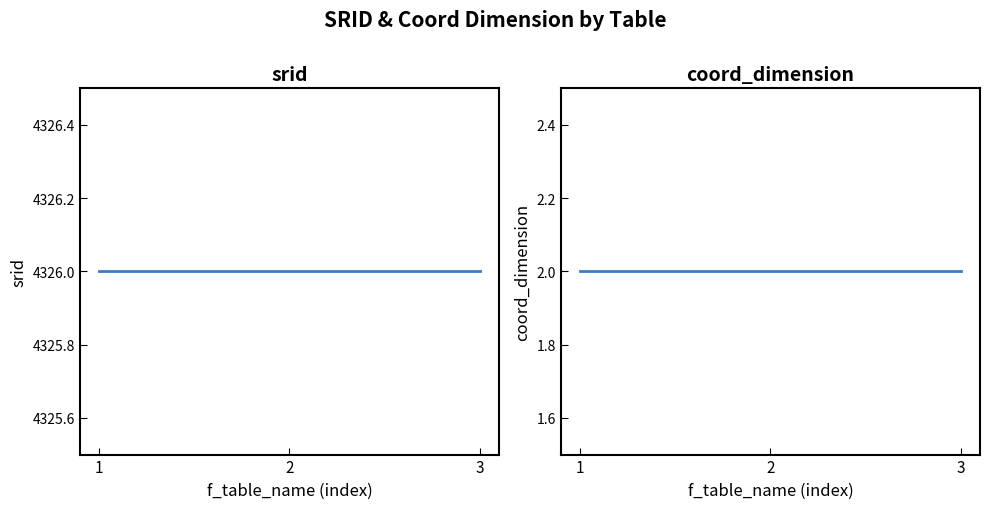

What are all the series names shown in the legend?

srid, coord_dimension